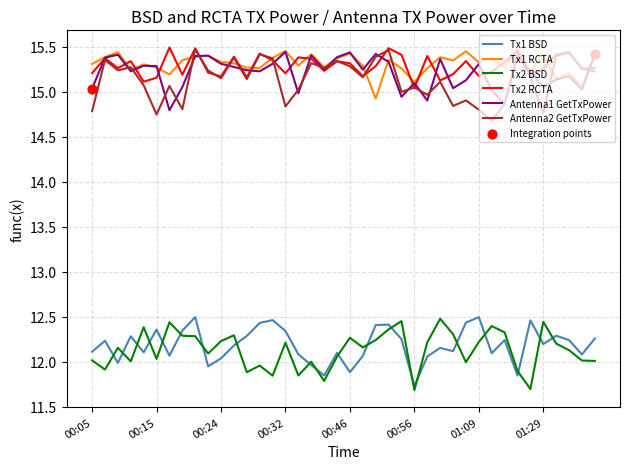

What is the minimum value shown in the chart?

11.7